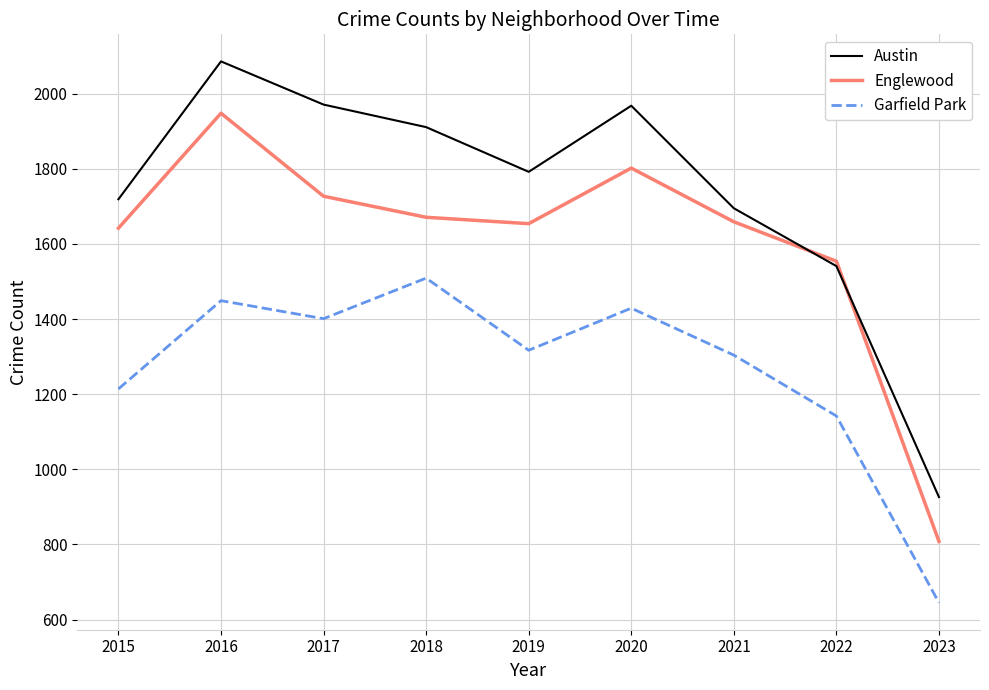

What is the difference between the Englewood values at 2018 and 2021?

12